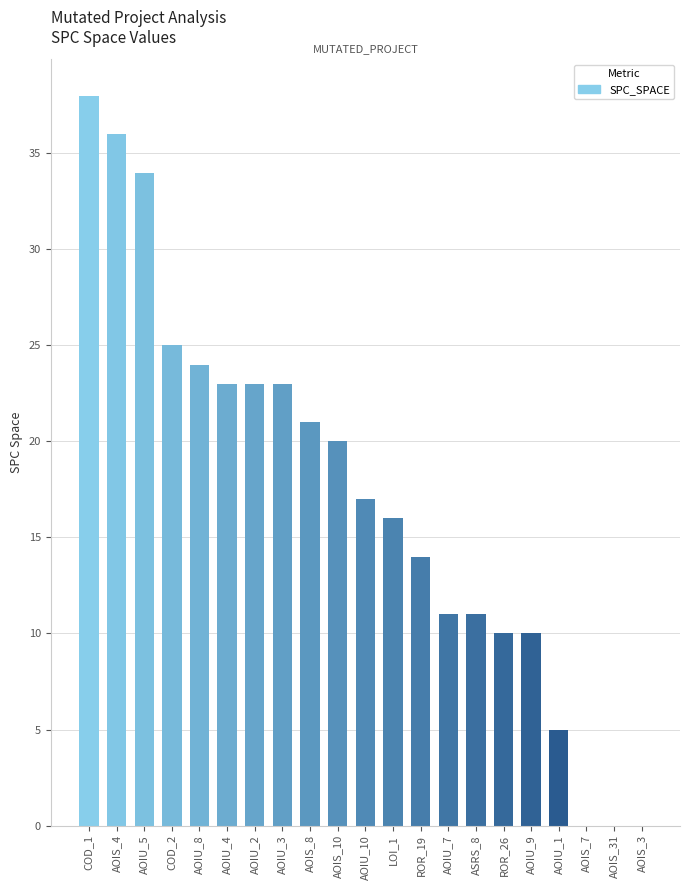

What is the sum of all values?

361